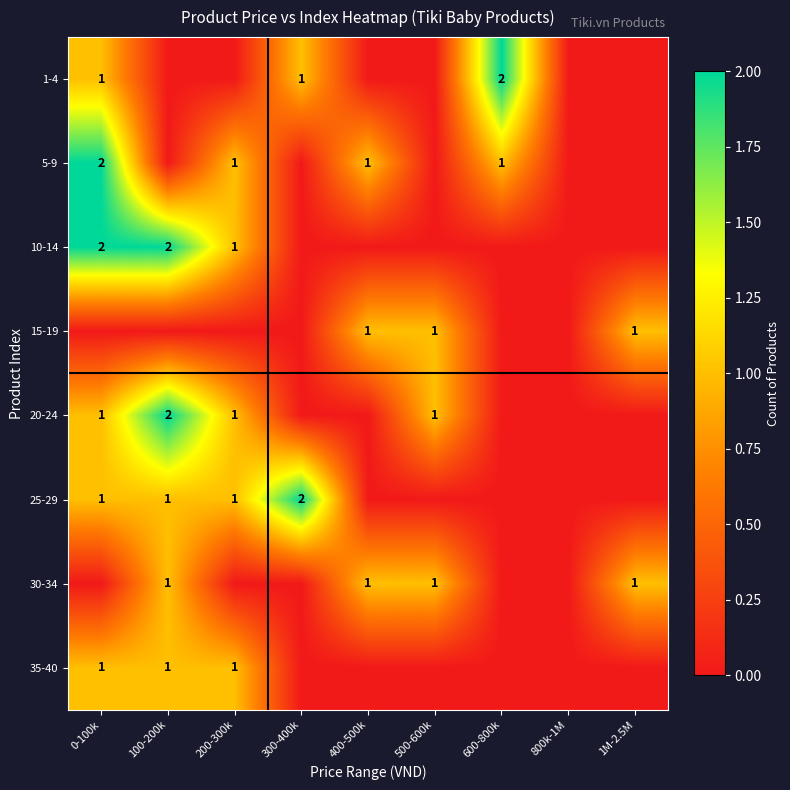

What is the difference between the highest and lowest values at 0-100k?

2